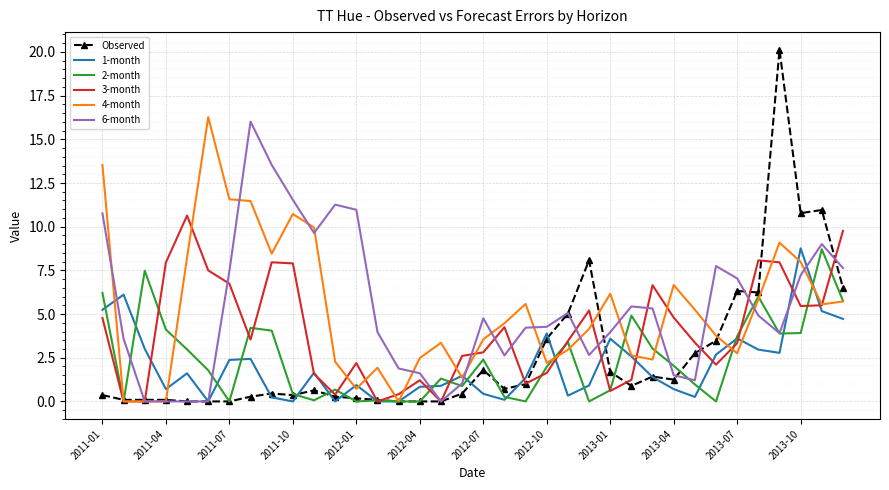

Which series has the largest range (max minus min)?

Observed